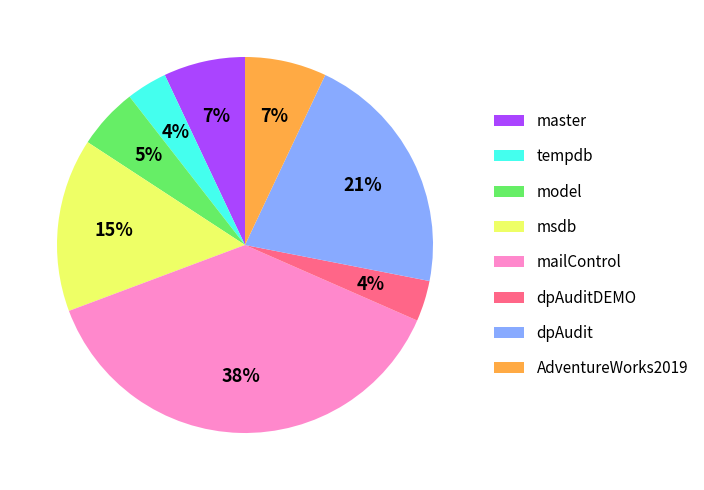

Which category has the biggest portion of the pie?

mailControl